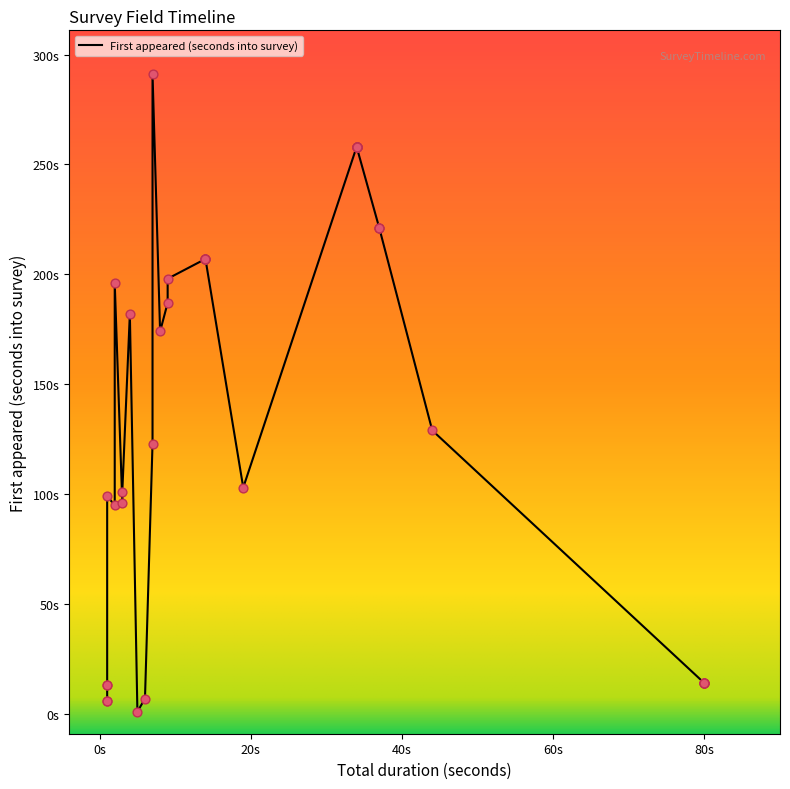

Between 2 and 24, which is larger?

24